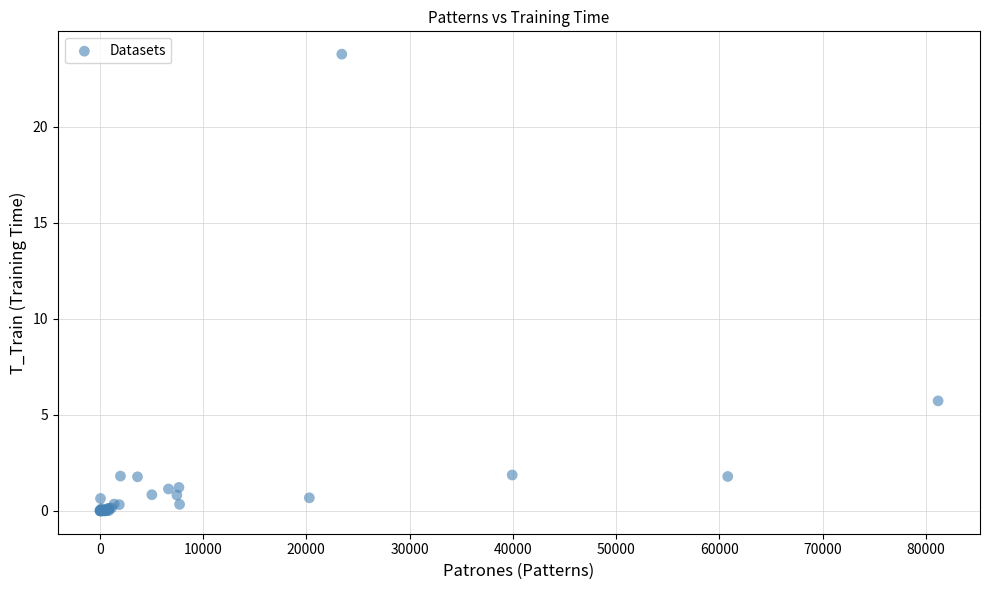

What Y value in the scatter plot is closest to 11?

5.7